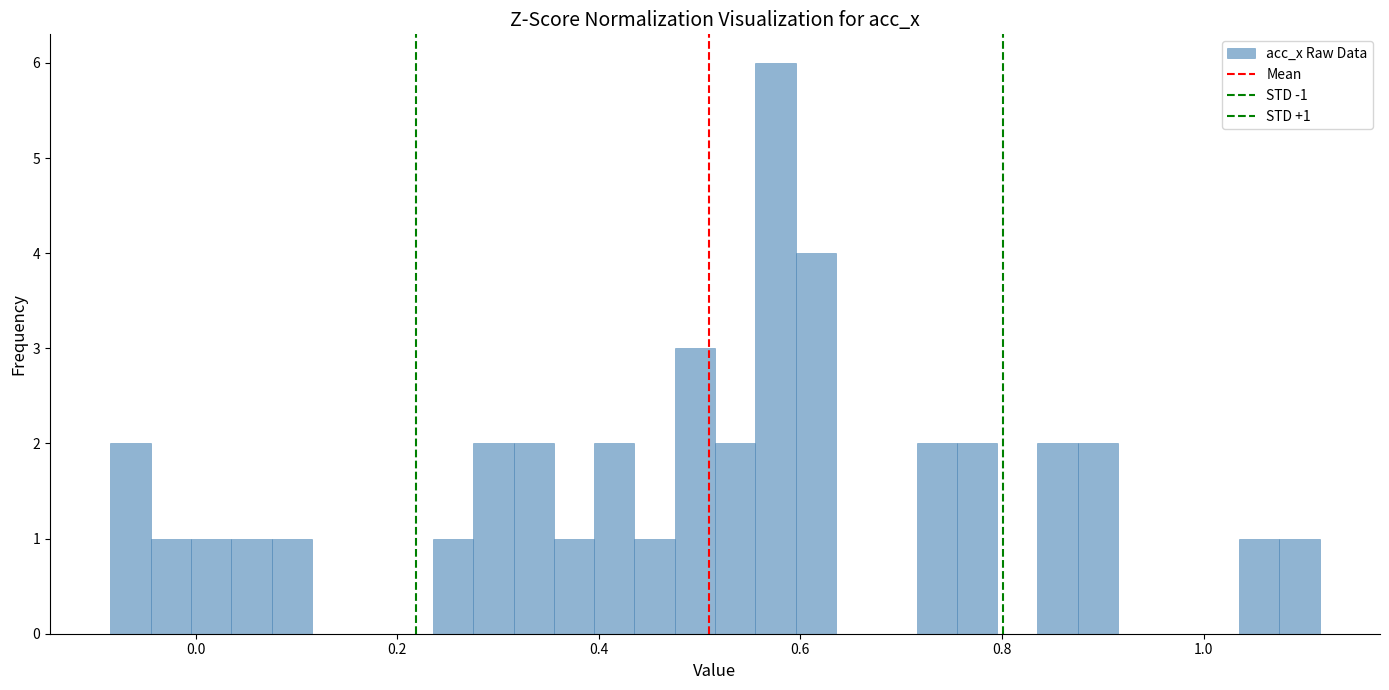

Read against the x-axis, roughly where is the centre of the tallest bar?

0.58